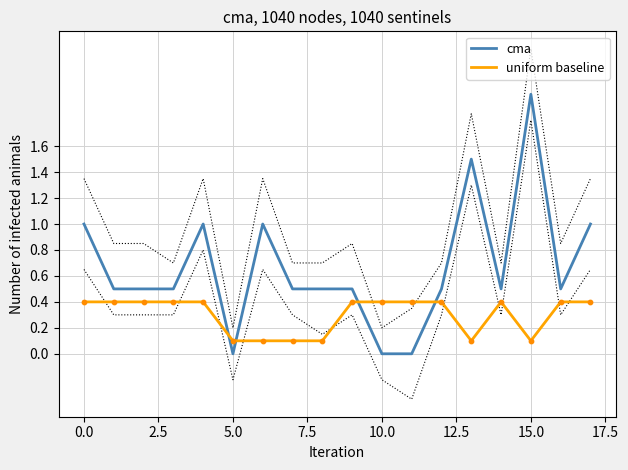

At how many categories does at least one series exceed 1?

2